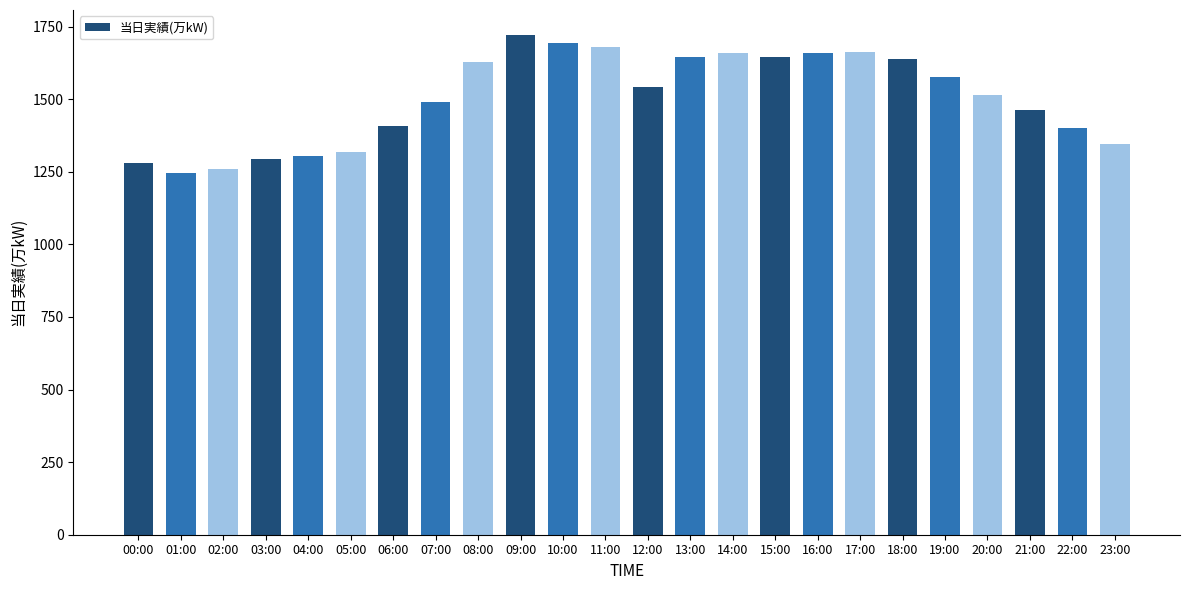

The value at 15:00 is 1645. True or false?

True